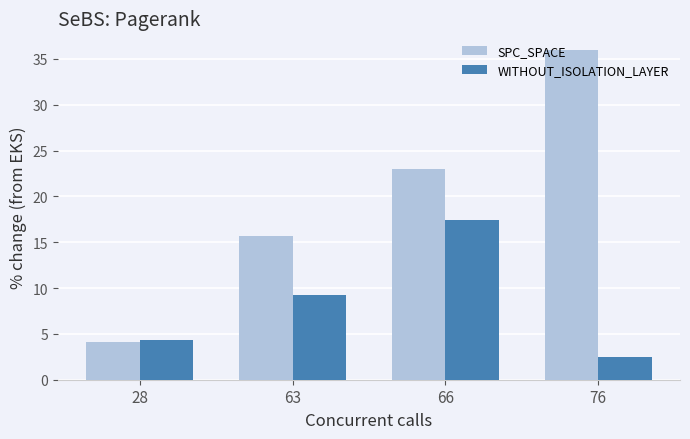

Reading right to left, what are all the values shown in this chart?

SPC_SPACE: 76=36.0	66=23.0	63=15.7	28=4.1
WITHOUT_ISOLATION_LAYER: 76=2.5	66=17.4	63=9.2	28=4.3